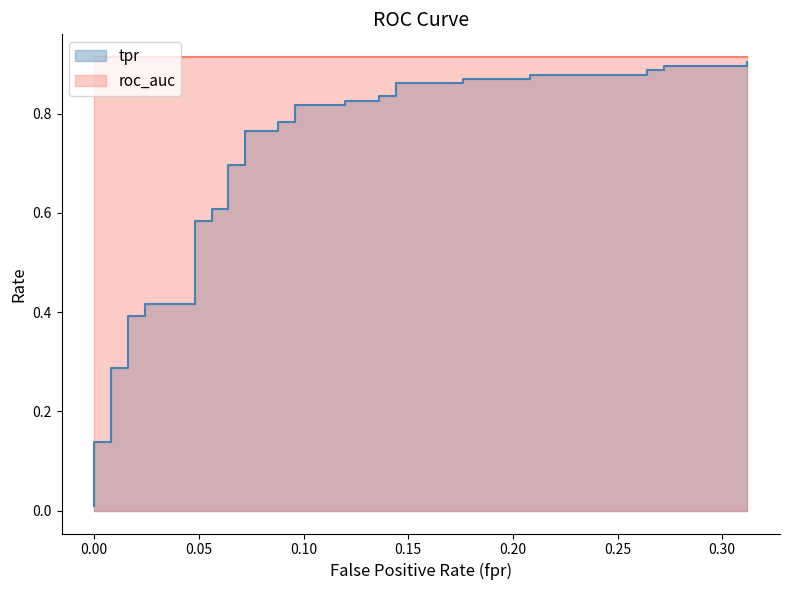

What is the difference between the second highest and second lowest values?

0.9